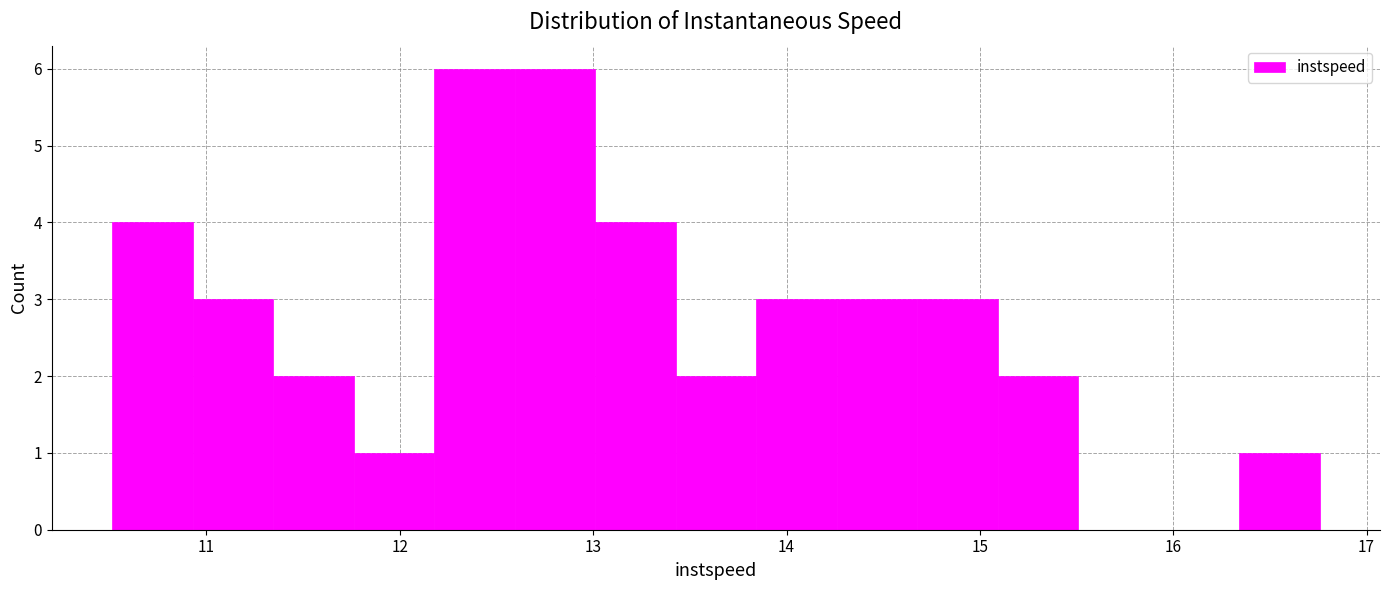

Reading left to right, transcribe this chart: for each bar, give the range it covers on the x-axis and its height. Neither the bar edges nor the heights are printed on the chart, so give them approximately, as read against the axes.

10.5 to 10.9: 4
10.9 to 11.3: 3
11.3 to 11.8: 2
11.8 to 12.2: 1
12.2 to 12.6: 6
12.6 to 13.0: 6
13.0 to 13.4: 4
13.4 to 13.8: 2
13.8 to 14.3: 3
14.3 to 14.7: 3
14.7 to 15.1: 3
15.1 to 15.5: 2
15.5 to 15.9: 0
15.9 to 16.3: 0
16.3 to 16.8: 1